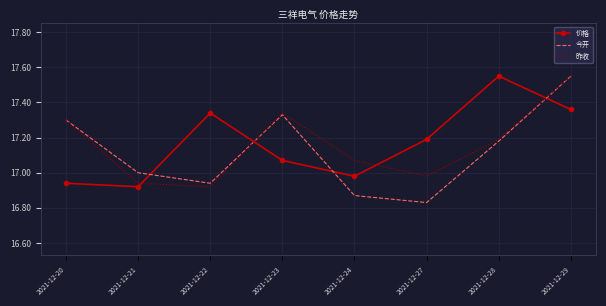

In 价格, how many points are lower than both neighbors (excluding endpoints)?

2